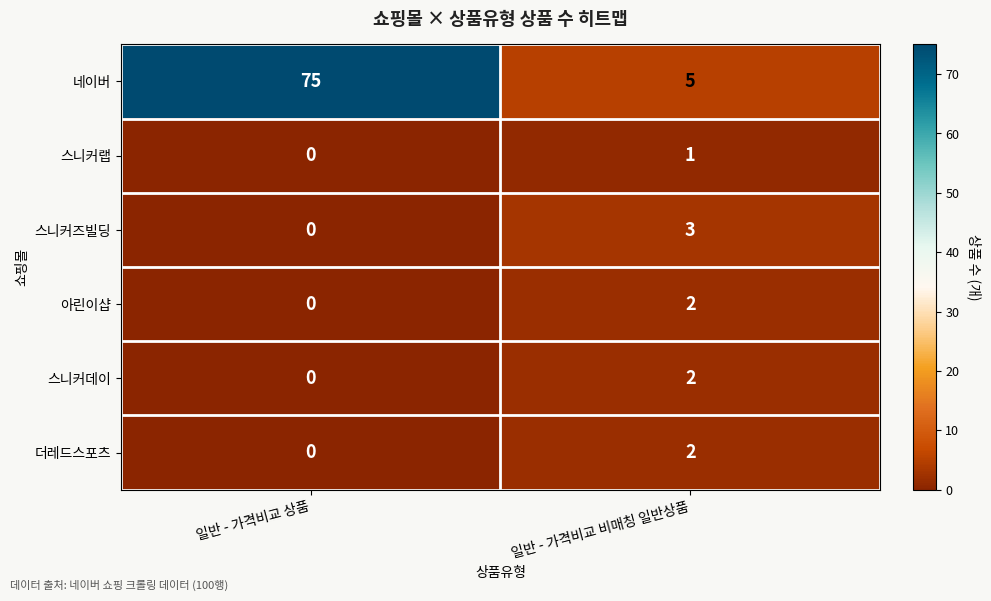

How many values in 더레드스포츠 are above zero?

1